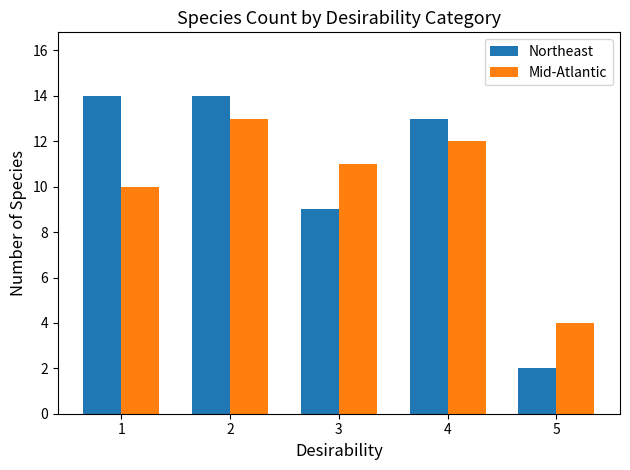

Are the bars horizontal?

No